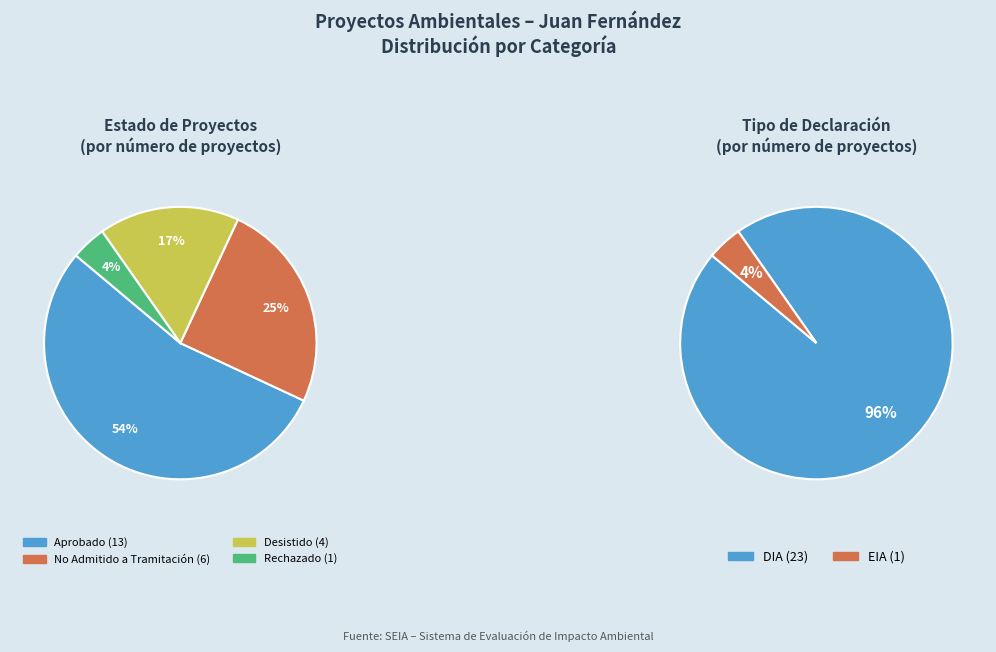

To the nearest percent, what portion does No Admitido a Tramitación represent?

25%